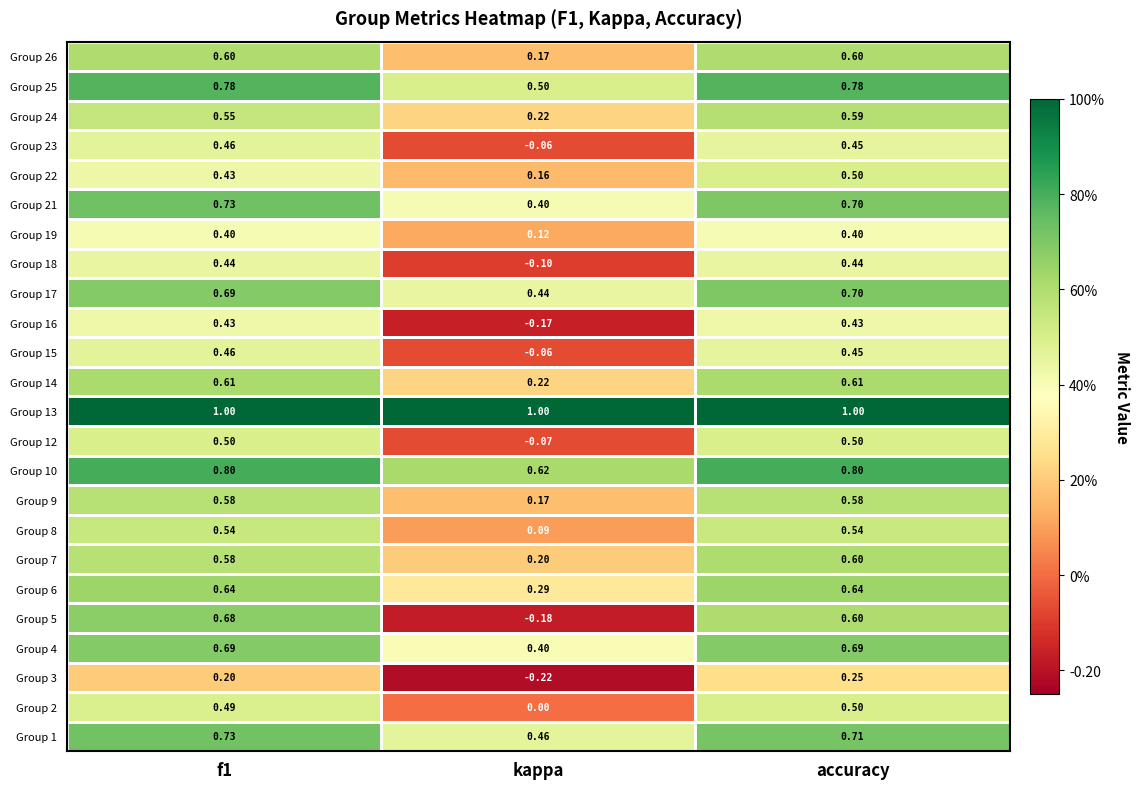

Where is Group 2 nearest to the value 0?

kappa